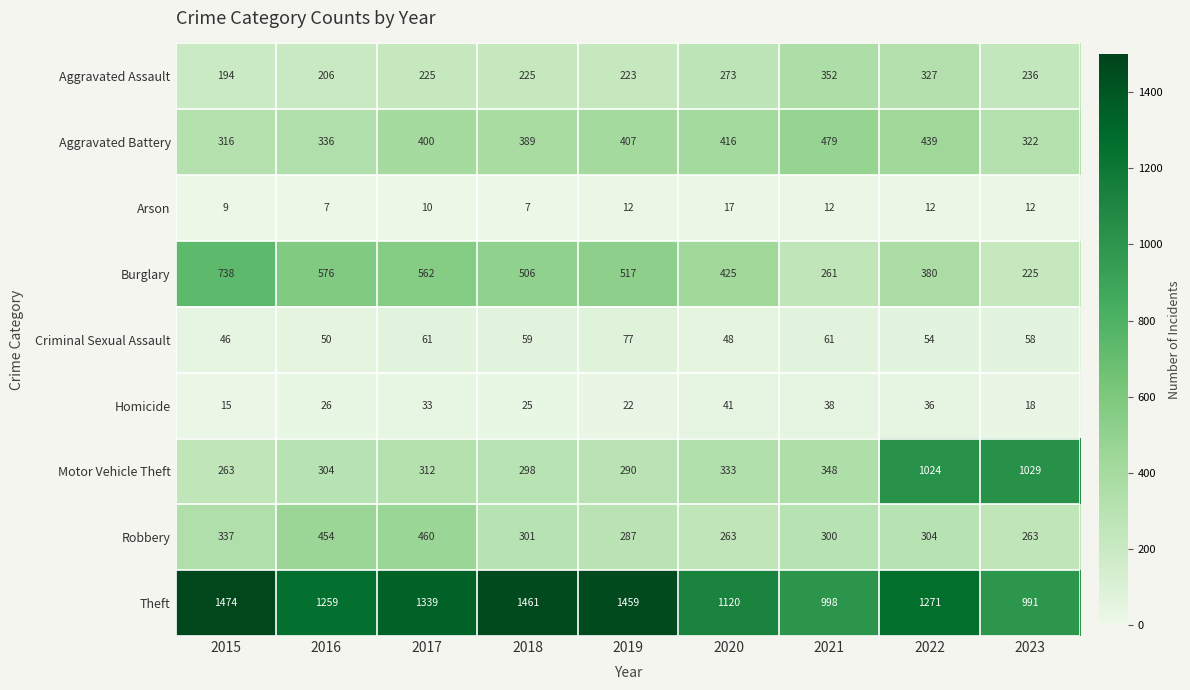

What is the approximate value of Arson at 2018?

7